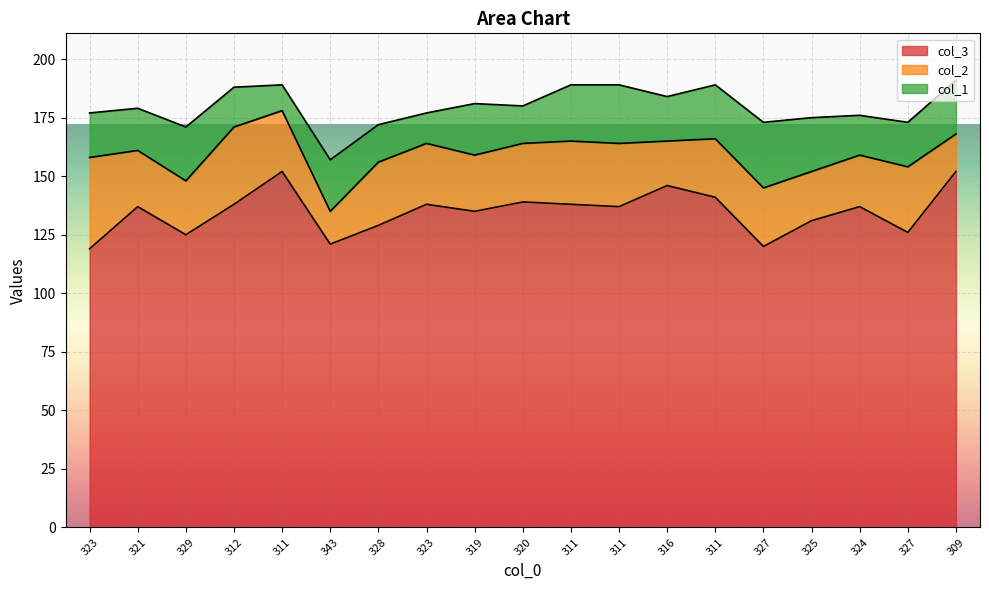

How many times do col_1 and col_2 cross each other?

5